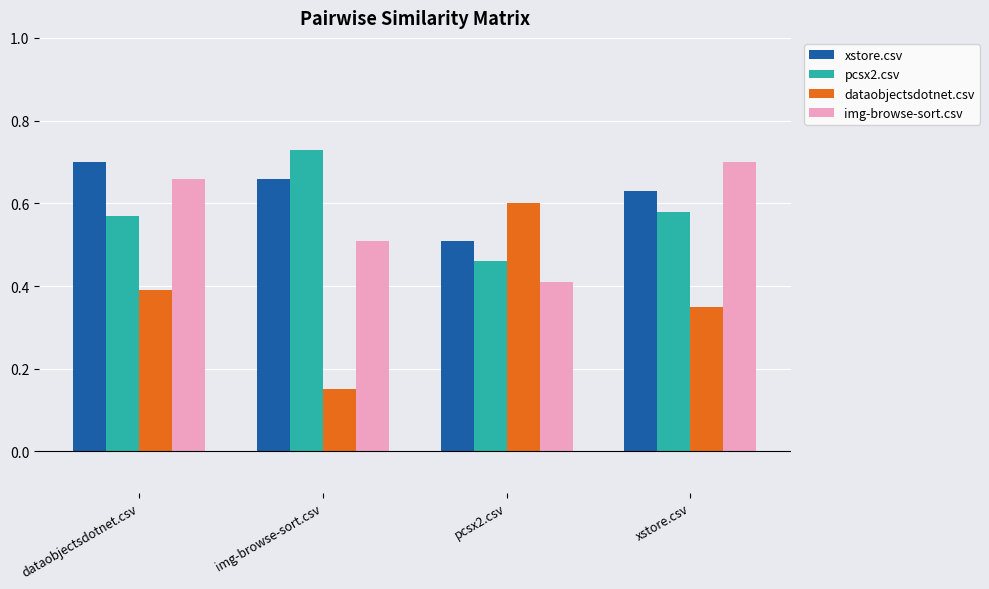

The pcsx2.csv series shows 0.7 at pcsx2.csv. True or false?

False